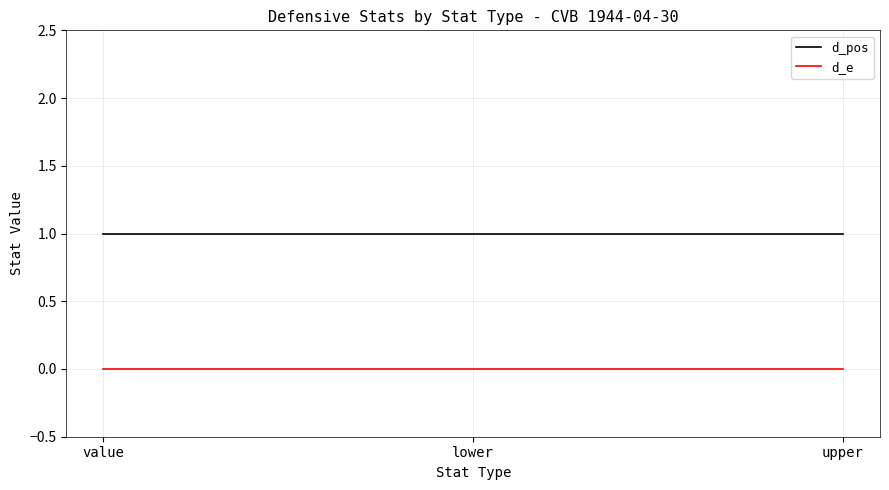

What position from the right is upper?

1